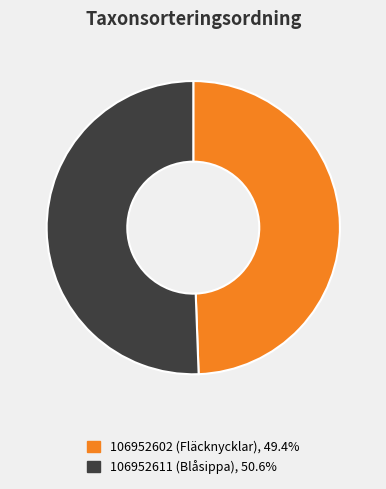

Is there any slice that represents more than half of the pie?

Yes